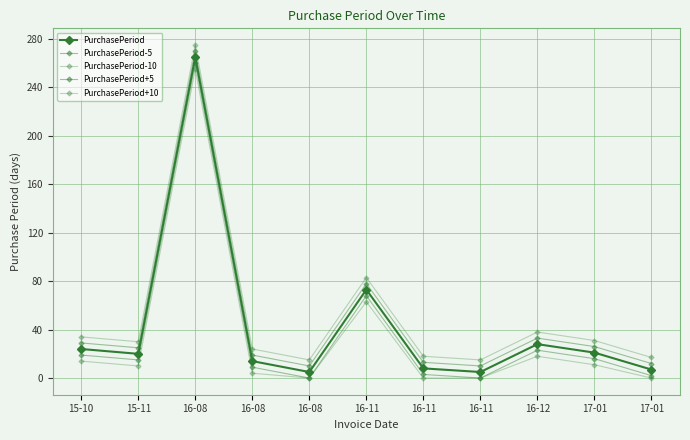

What is the value of the PurchasePeriod point at the 6th from the left?

73